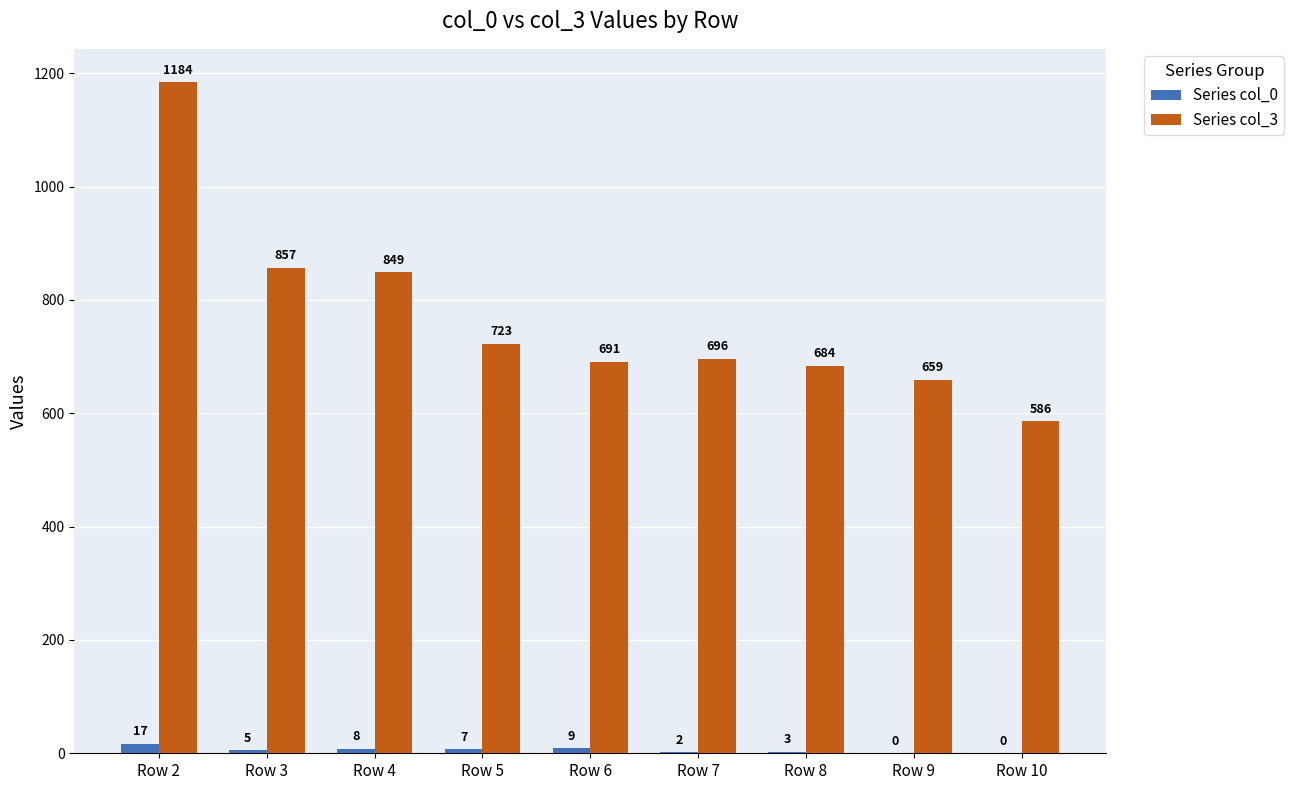

At which category is the sum across all series the highest?

Row 2